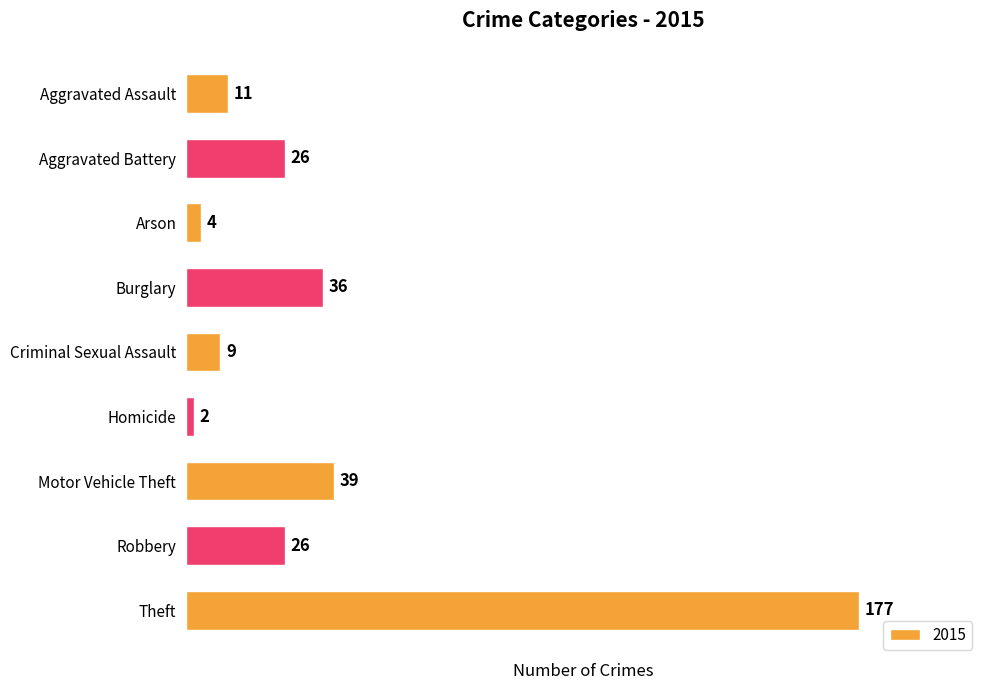

Reading top to bottom, list all the values displayed in this chart.

11	26	4	36	9	2	39	26	177